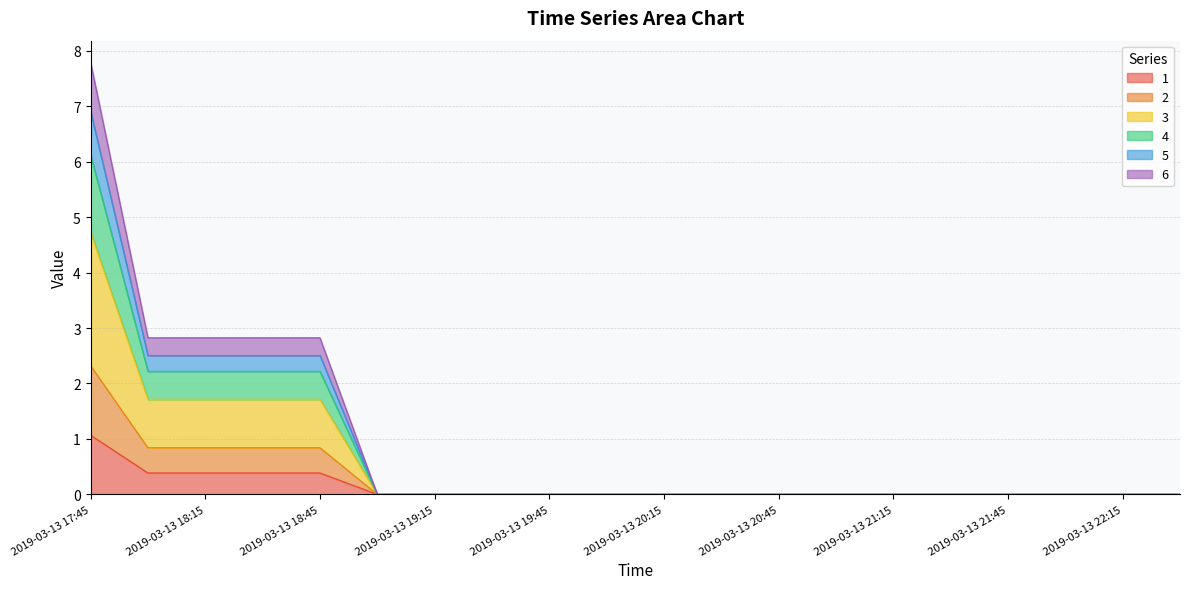

At which category is the sum across all series the highest?

2019-03-13 17:45